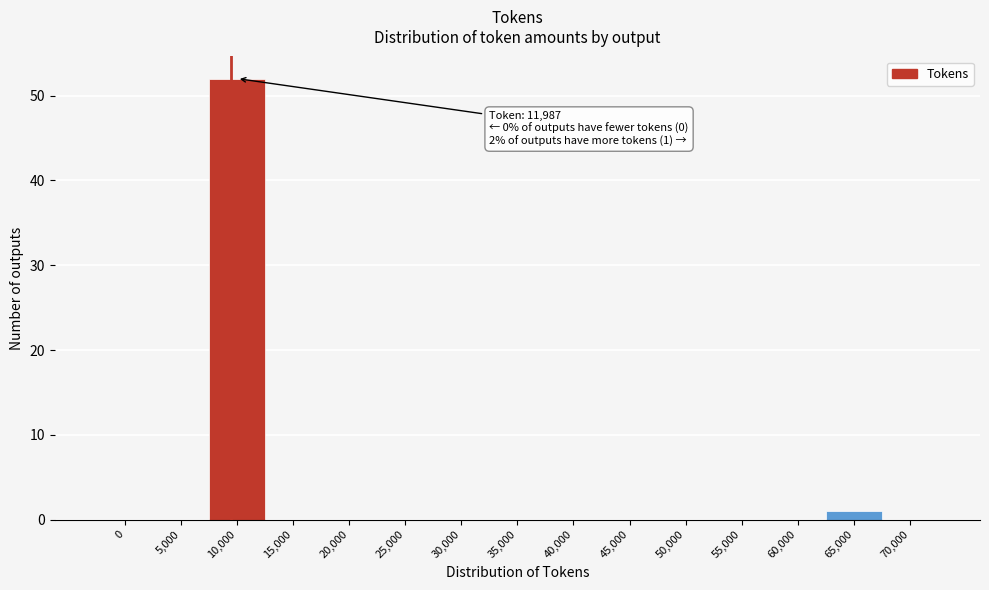

Reading left to right, transcribe all the data shown in this chart.

0=0	5,000=0	10,000=52	15,000=0	20,000=0	25,000=0	30,000=0	35,000=0	40,000=0	45,000=0	50,000=0	55,000=0	60,000=0	65,000=1	70,000=0